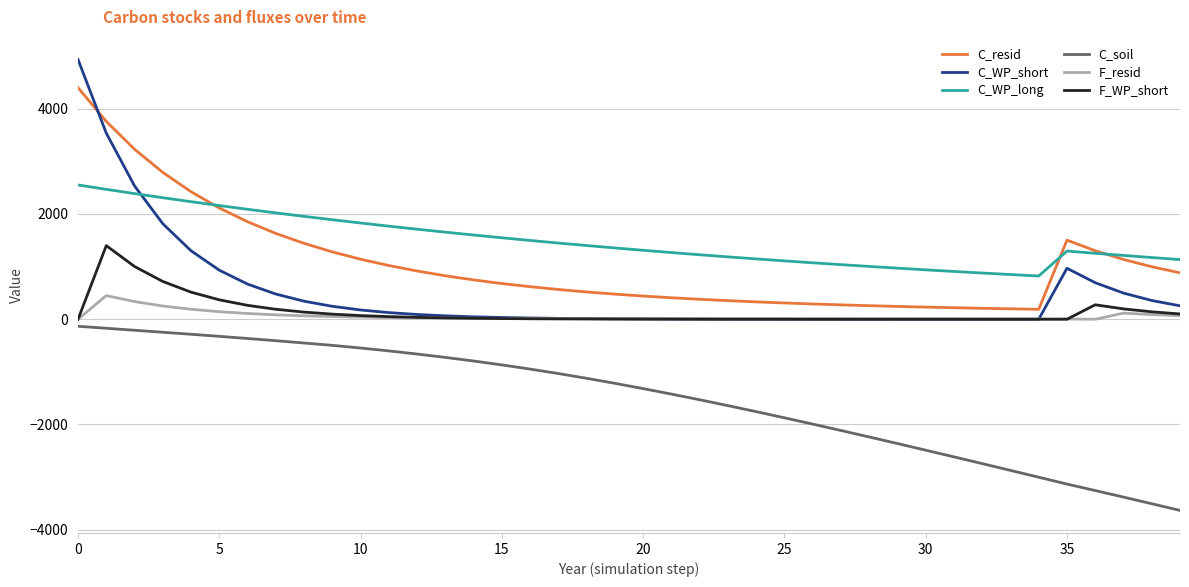

Rank the series by their maximum value, from highest to lowest.

C_WP_short, C_resid, C_WP_long, F_WP_short, F_resid, C_soil